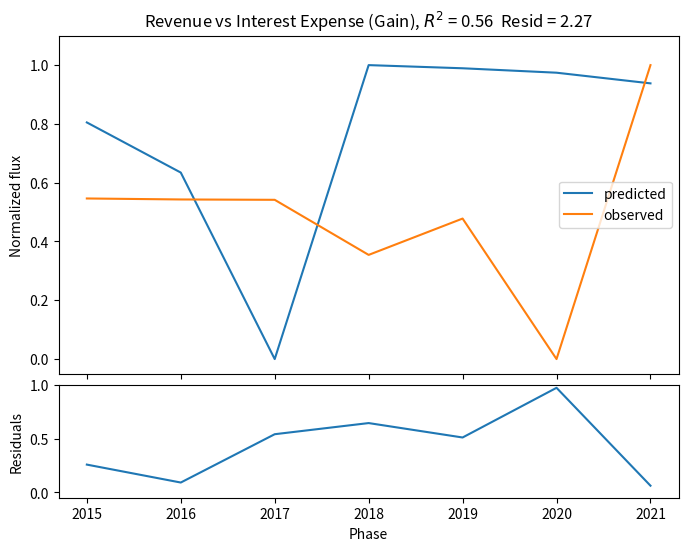

What is the average value of the Operating Expenses series?

0.4